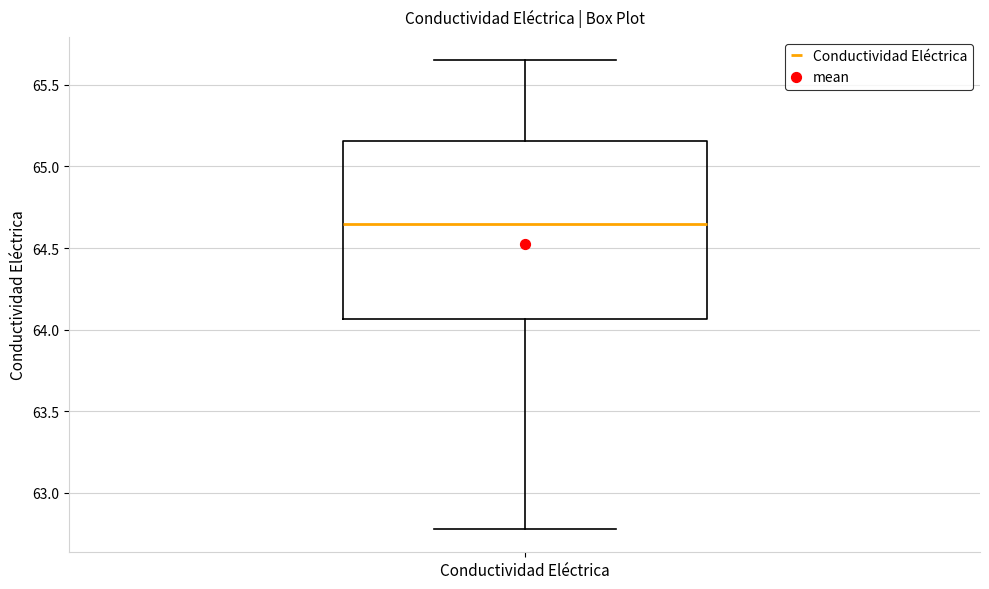

Read this box plot against the y-axis: the position of the median line, the range covered by the box, and the ends of both whiskers. The values are not printed on the chart, so give them approximately, as read against the axis.

median 64.65, box 64.05 to 65.15, whiskers 62.80 to 65.65